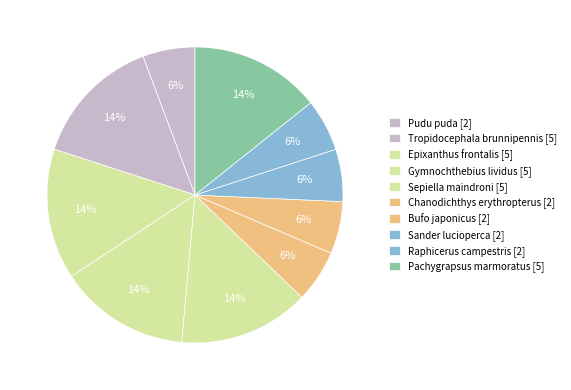

Is there a majority slice in this chart?

No